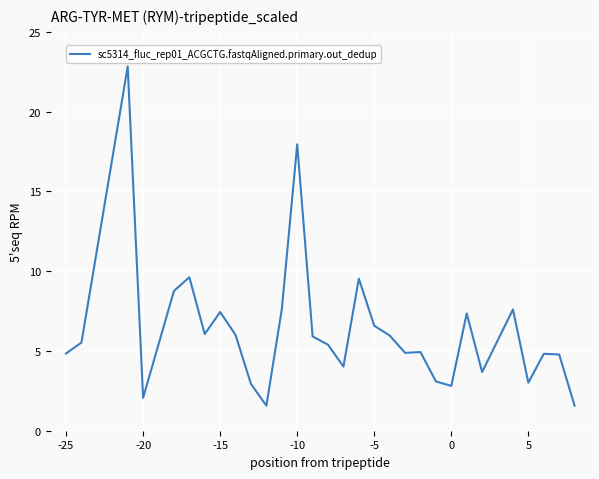

What is the sum of all values?

189.1